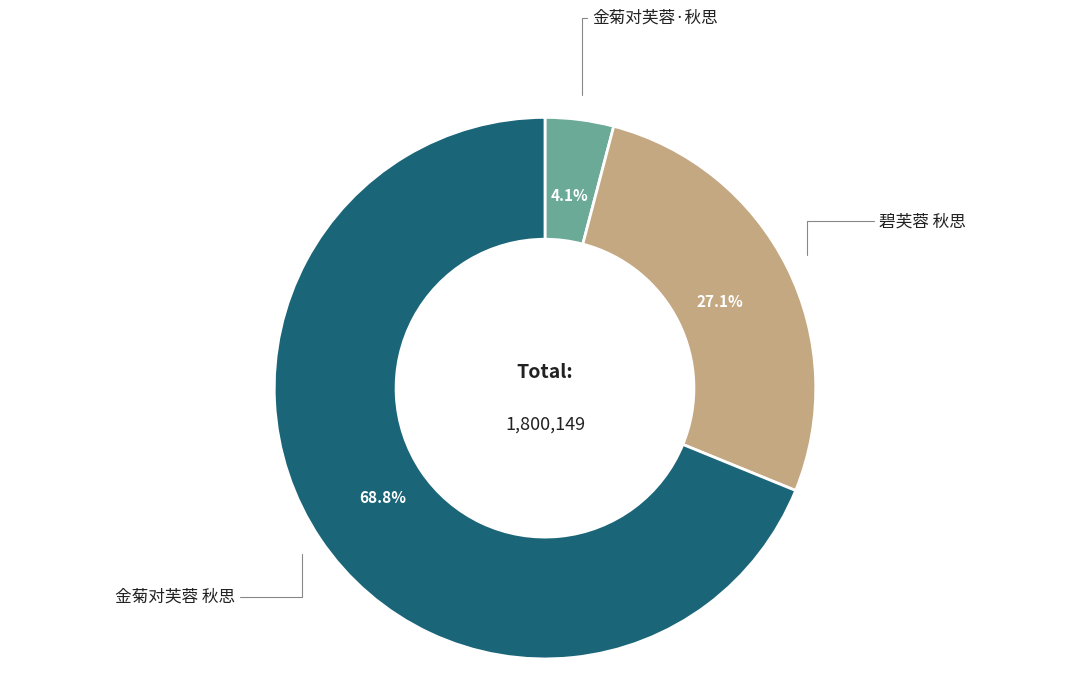

The 金菊对芙蓉 秋思 slice represents 56% of the pie. True or false?

False